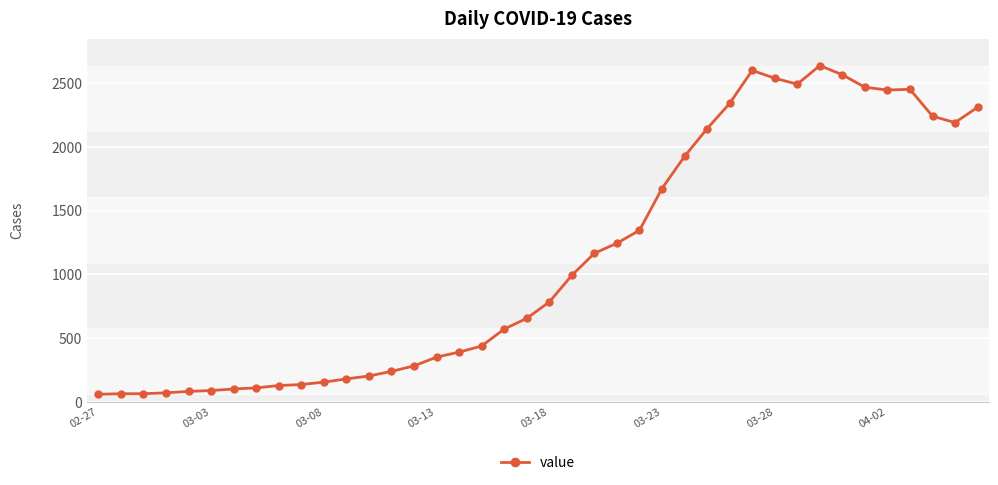

What is the minimum value shown in the chart?

61